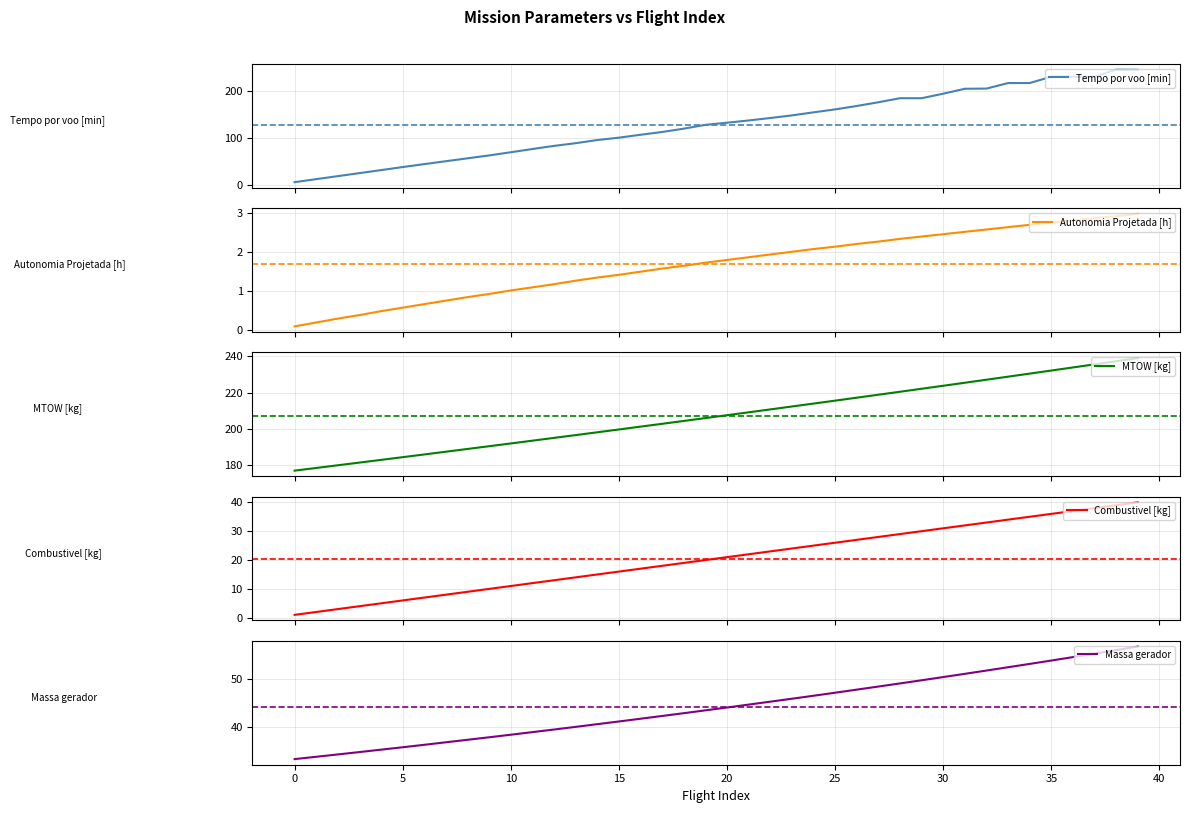

Reading left to right, extract all data points from this chart.

Tempo por voo [min]: 6.3	12.7	19.1	25.5	32.0	38.4	44.7	50.9	57.0	63.2	70.0	76.8	83.5	89.2	95.9	101.0	107.1	113.1	120.2	128.3	132.8	137.6	142.8	148.4	154.9	161.2	168.4	176.3	185.0	185.0	194.6	205.1	205.5	217.2	217.3	230.7	230.7	230.8	245.8	245.4
Autonomia Projetada [h]: 0.1	0.2	0.3	0.4	0.5	0.6	0.7	0.8	0.8	0.9	1.0	1.1	1.2	1.3	1.4	1.4	1.5	1.6	1.6	1.7	1.8	1.9	1.9	2.0	2.1	2.1	2.2	2.3	2.3	2.4	2.5	2.5	2.6	2.6	2.7	2.8	2.8	2.9	2.9	3.0
MTOW [kg]: 176.7	178.2	179.7	181.2	182.7	184.2	185.7	187.2	188.7	190.3	191.8	193.3	194.9	196.4	198.0	199.5	201.1	202.7	204.3	205.8	207.4	209.1	210.7	212.3	213.9	215.5	217.2	218.8	220.4	222.1	223.8	225.4	227.1	228.8	230.5	232.2	233.9	235.6	237.3	239.1
Combustivel [kg]: 1.0	2.0	3.0	4.0	5.0	6.0	7.0	8.0	9.0	10.0	11.0	12.0	13.0	14.0	15.0	16.0	17.0	18.0	19.0	20.0	21.0	22.0	23.0	24.0	25.0	26.0	27.0	28.0	29.0	30.0	31.0	32.0	33.0	34.0	35.0	36.0	37.0	38.0	39.0	40.0
Massa gerador: 33.3	33.8	34.3	34.8	35.2	35.8	36.3	36.8	37.3	37.8	38.4	38.9	39.4	40.0	40.5	41.1	41.7	42.2	42.8	43.4	44.0	44.6	45.2	45.8	46.4	47.1	47.7	48.4	49.0	49.6	50.3	51.0	51.7	52.4	53.0	53.8	54.5	55.2	55.9	56.6